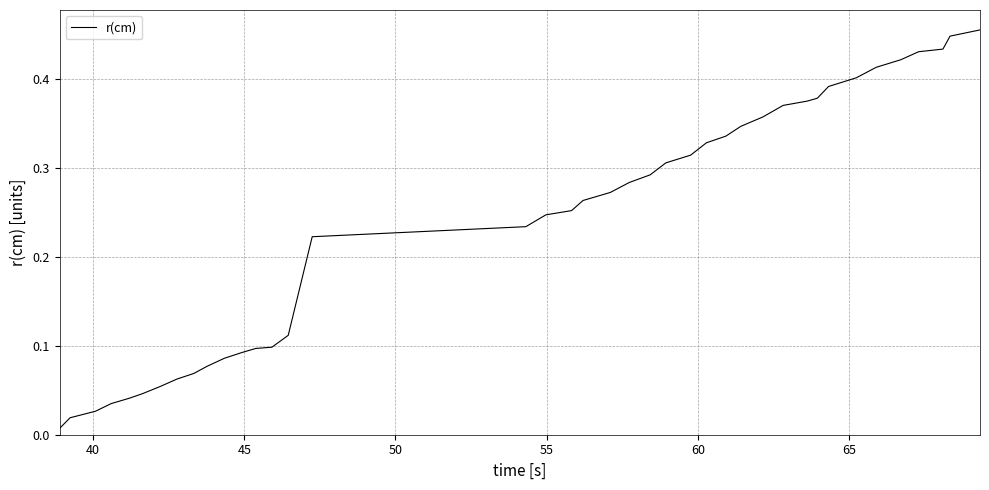

Is this an area chart (filled region under the line)?

No